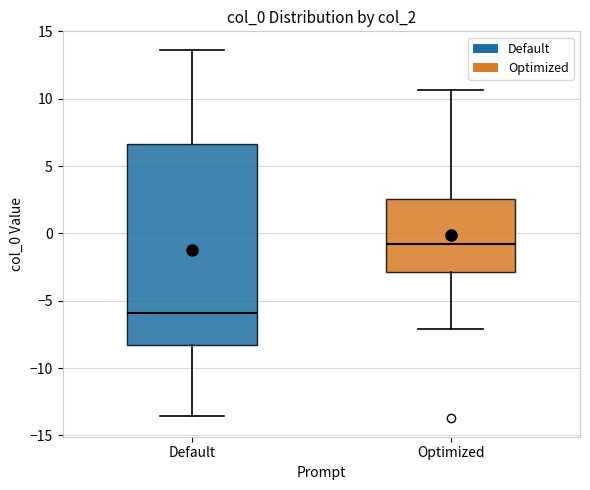

Which box's median line is the lowest?

Default